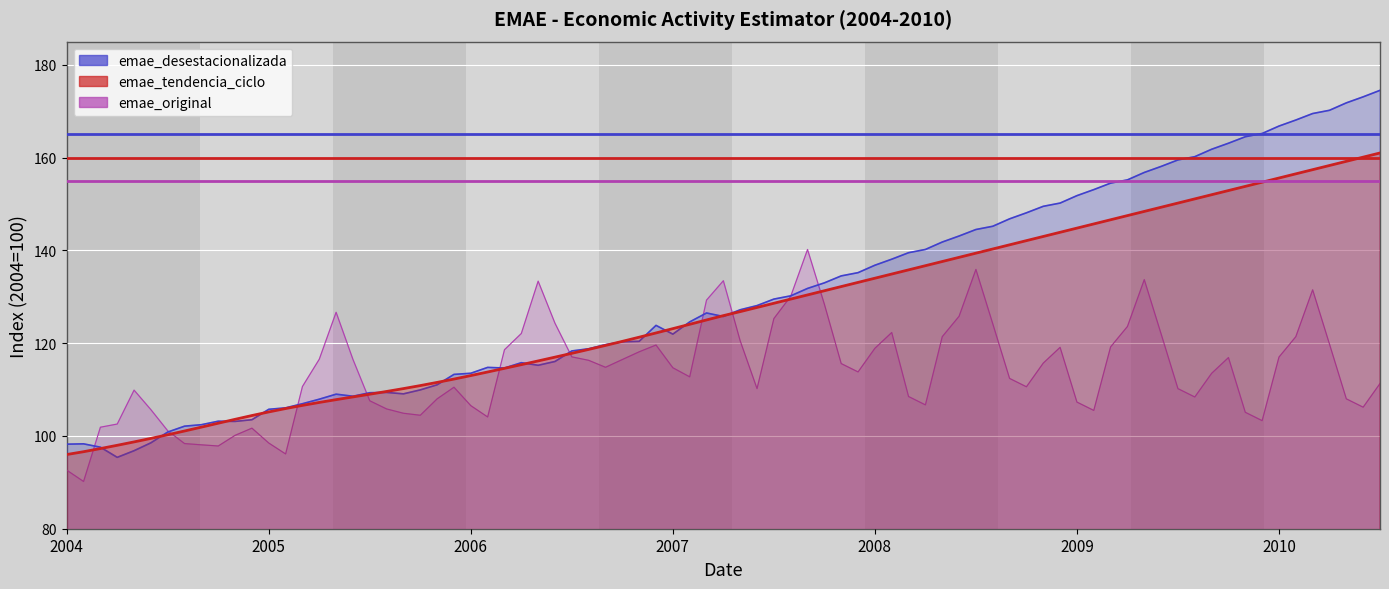

At which label does threshold_purple reach its peak?

2004